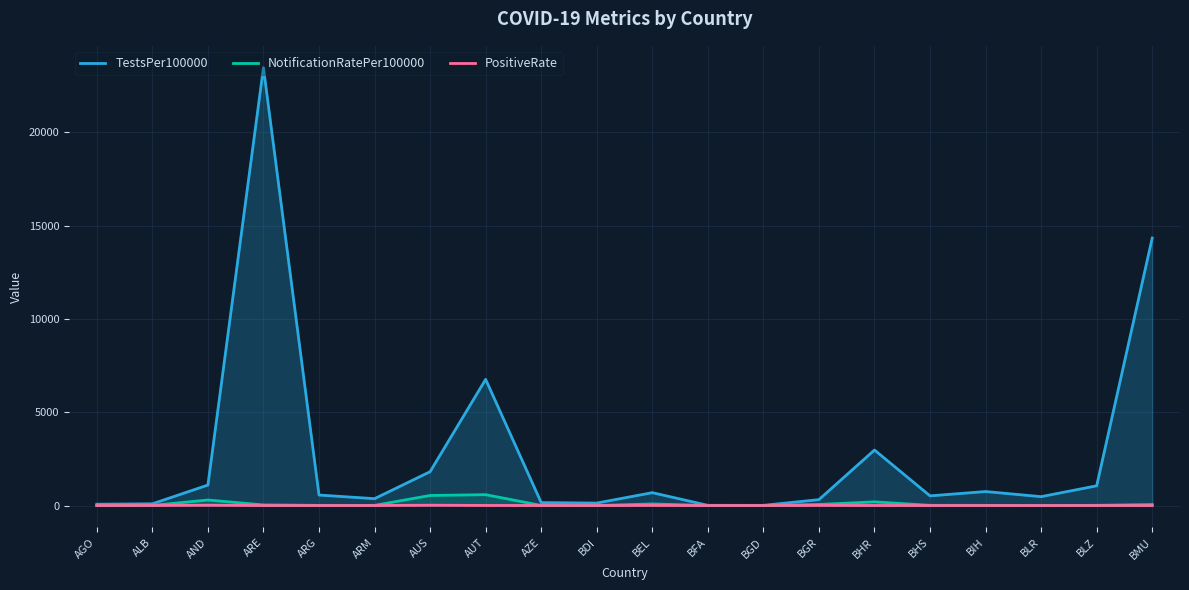

What is the difference between the second highest and minimum values in the NotificationRatePer100000 series?

538.7